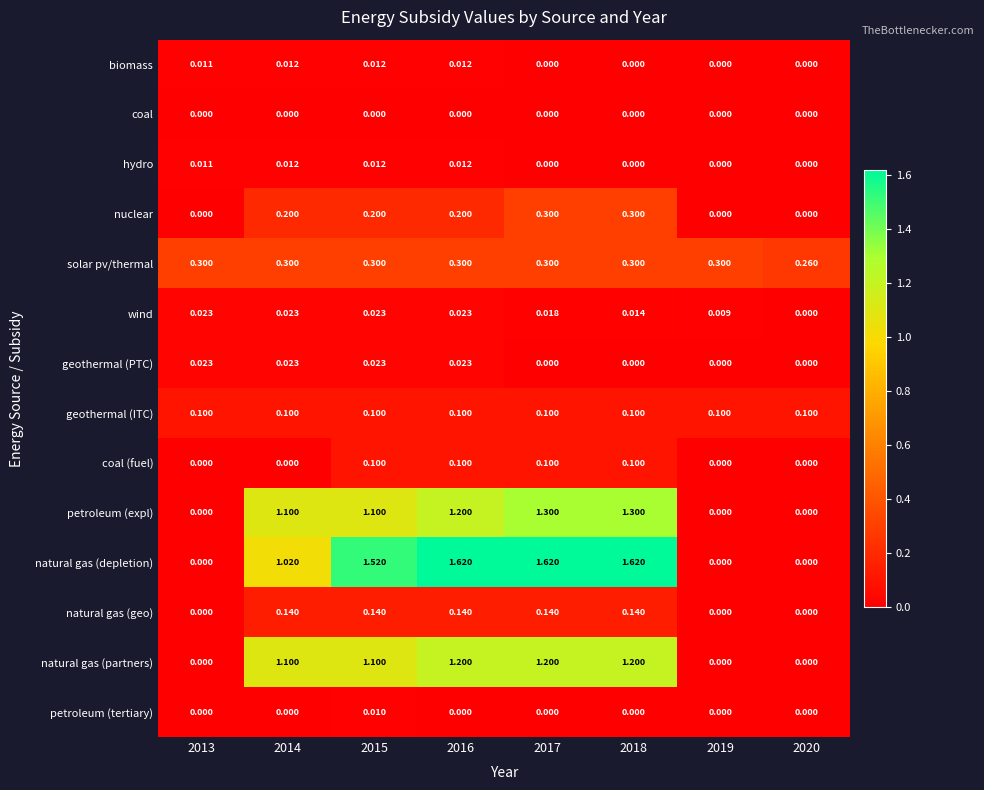

Which series has the largest total across all categories?

natural gas (depletion)